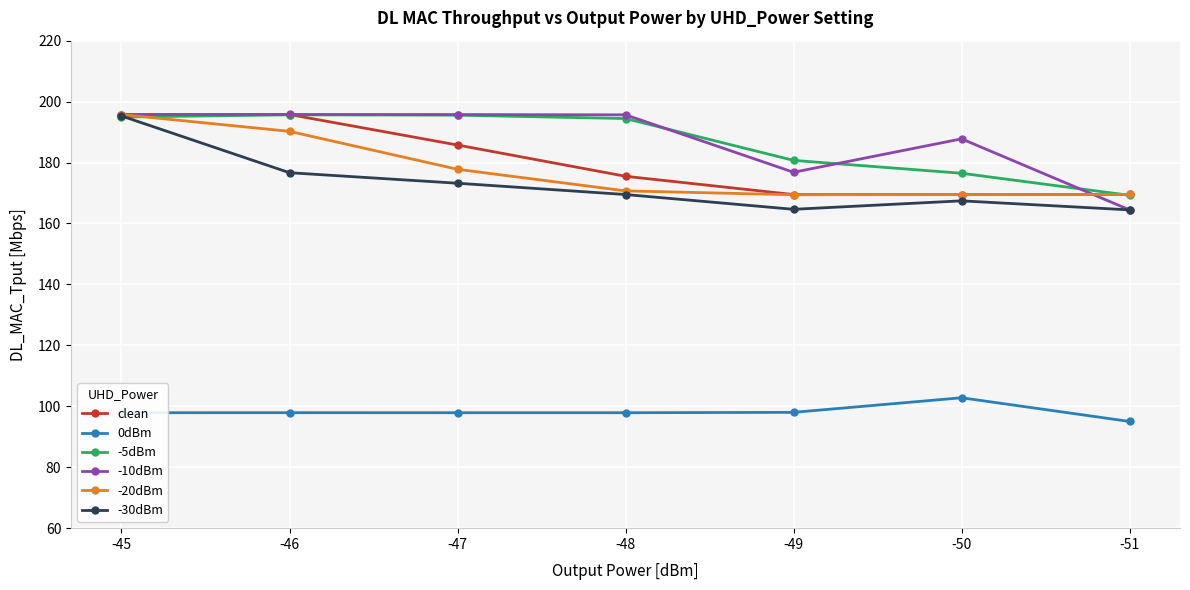

Is the value of -10dBm at -45 greater than the value of clean at -50?

Yes